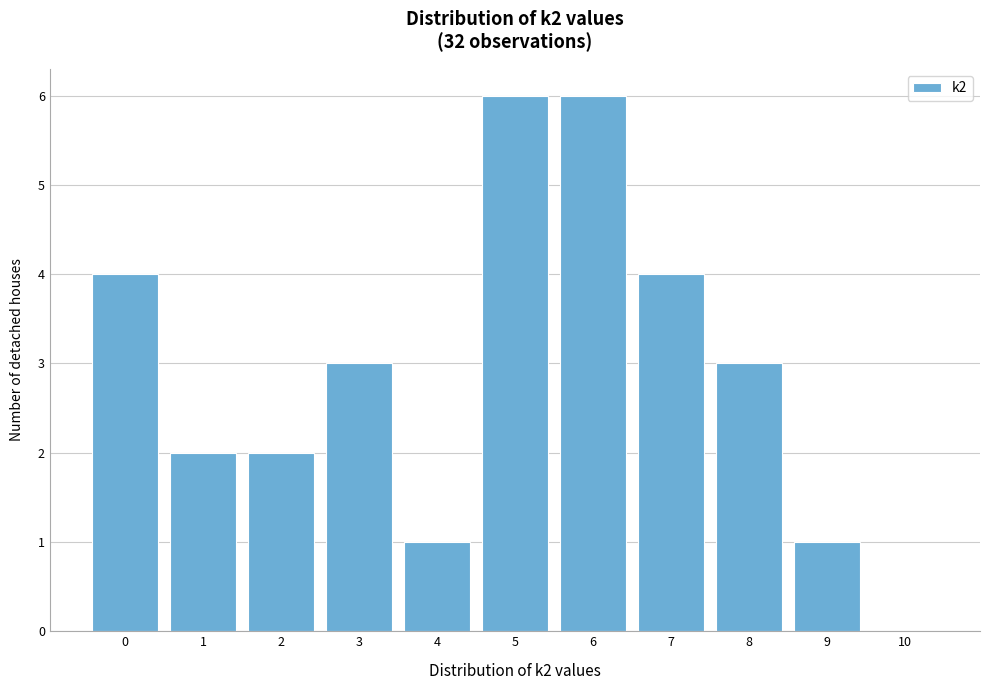

Reading left to right, what are all the values shown in this chart?

0=4	1=2	2=2	3=3	4=1	5=6	6=6	7=4	8=3	9=1	10=0